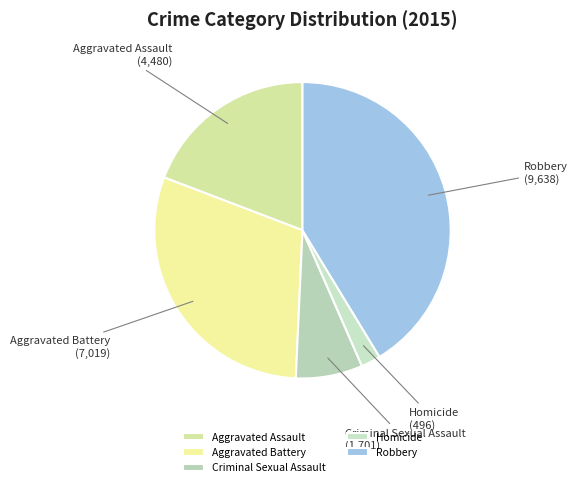

How many segments does this pie chart have?

5